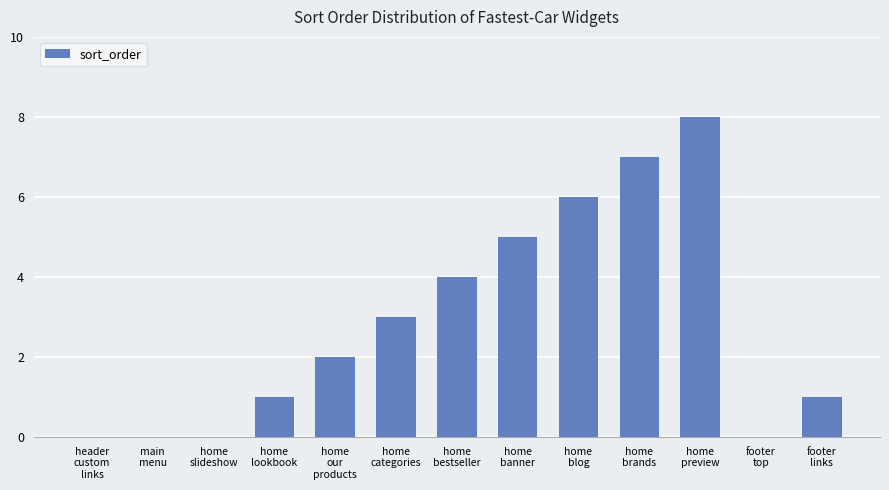

Are the bars horizontal?

No